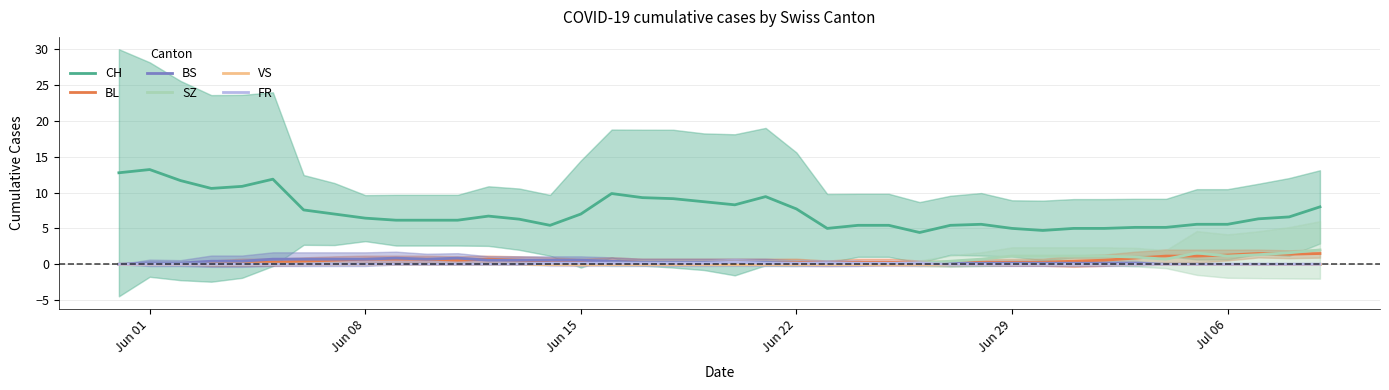

At how many categories does at least one series exceed 7?

15